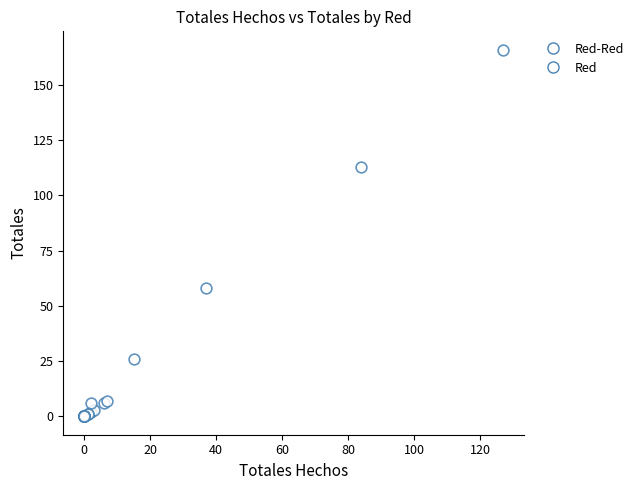

What Y value in the scatter plot is closest to 83?

58